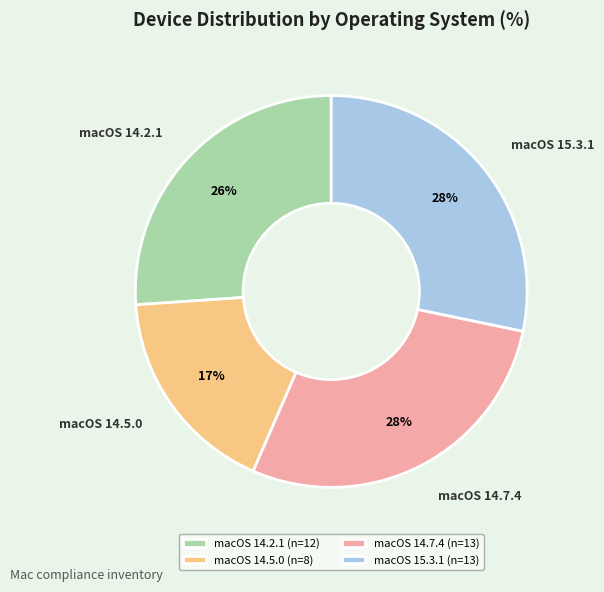

The macOS 14.5.0 slice represents 9% of the pie. True or false?

False